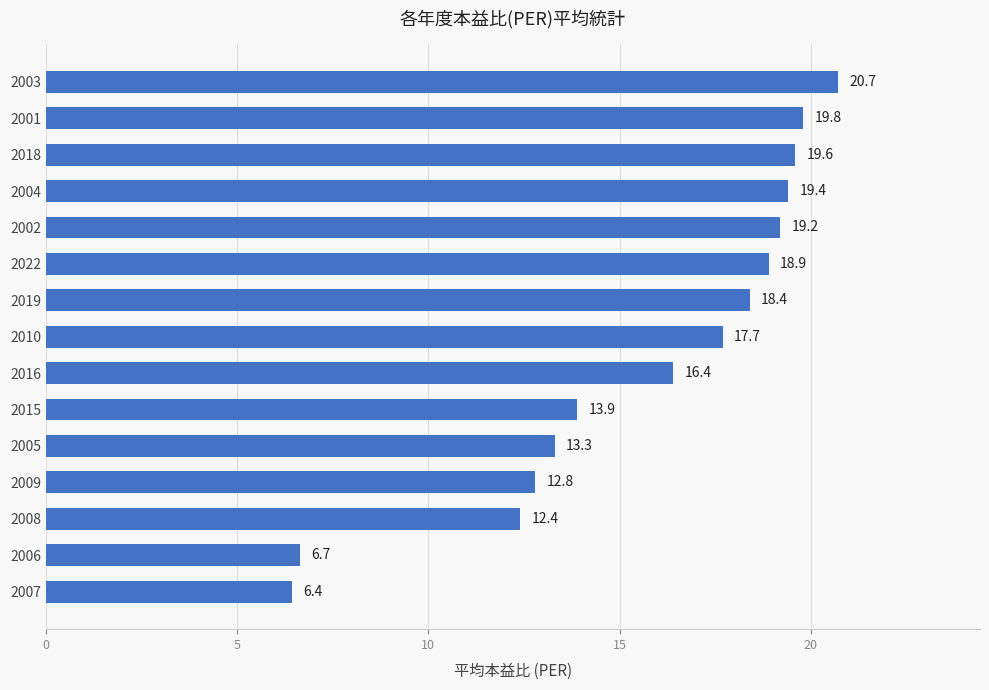

What is the average value?

15.7